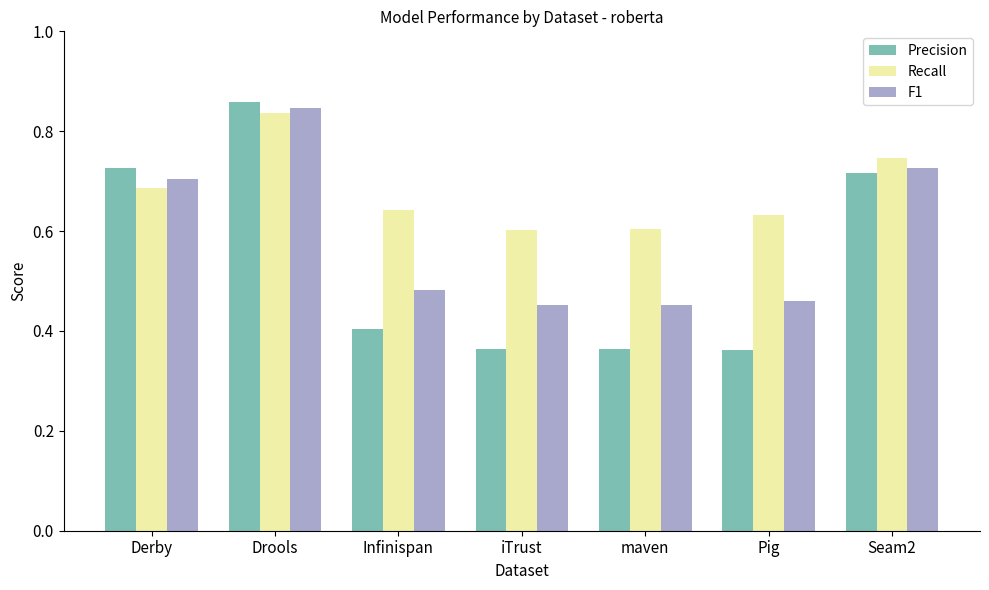

How many bars are there in each group?

3